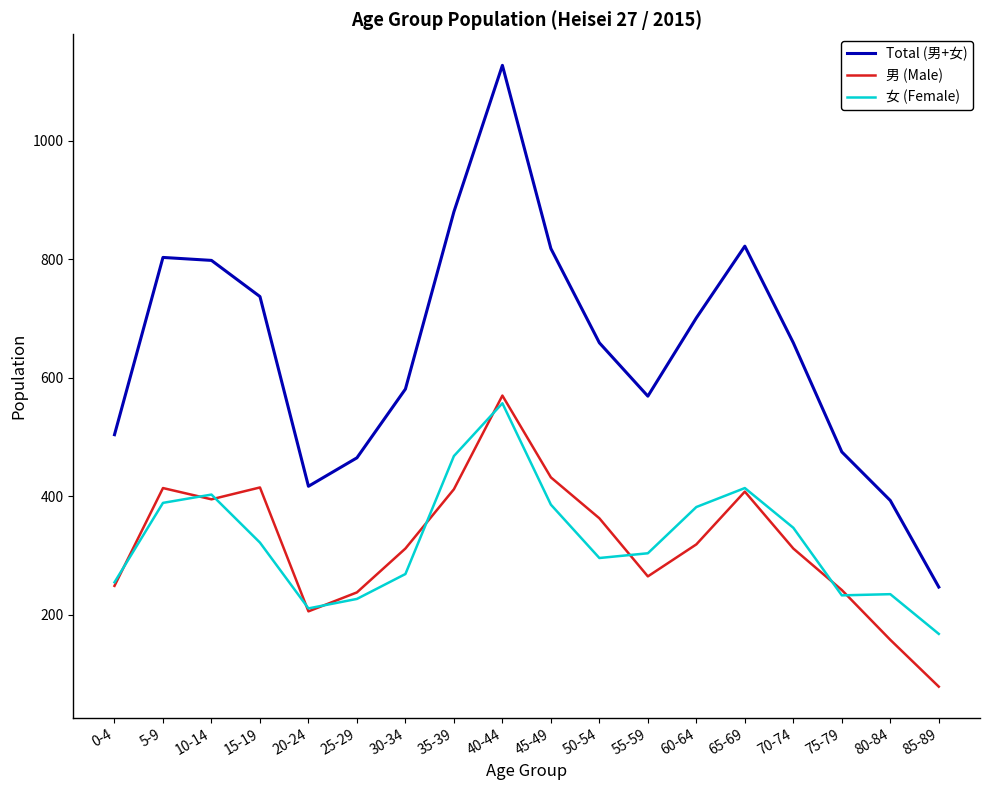

What is the sum of the 男 (Male) values at 65-69 and 80-84?

566